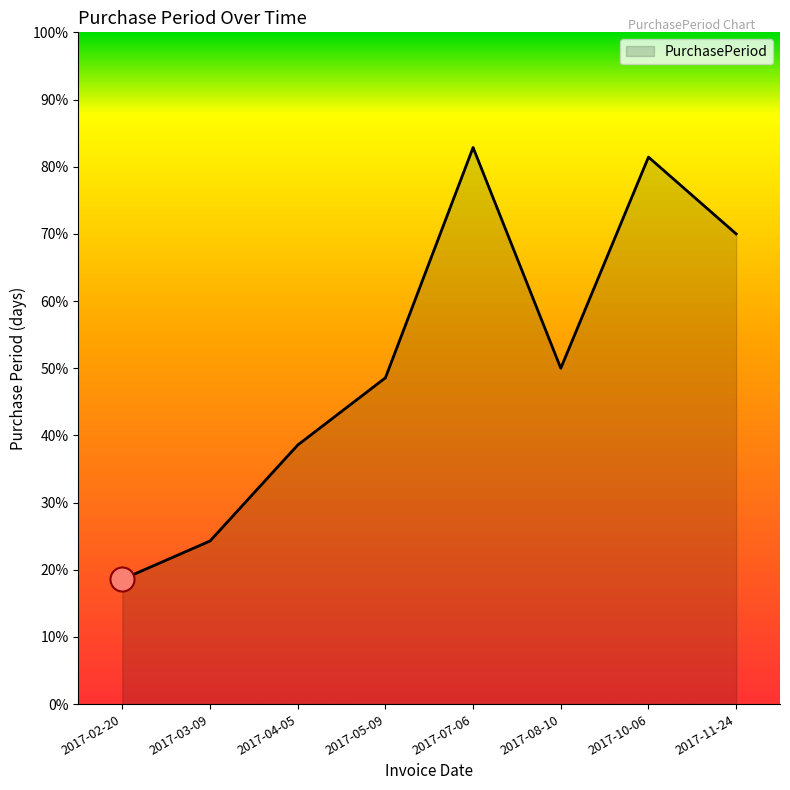

Which has a higher value, 2017-07-06 or 2017-05-09?

2017-07-06